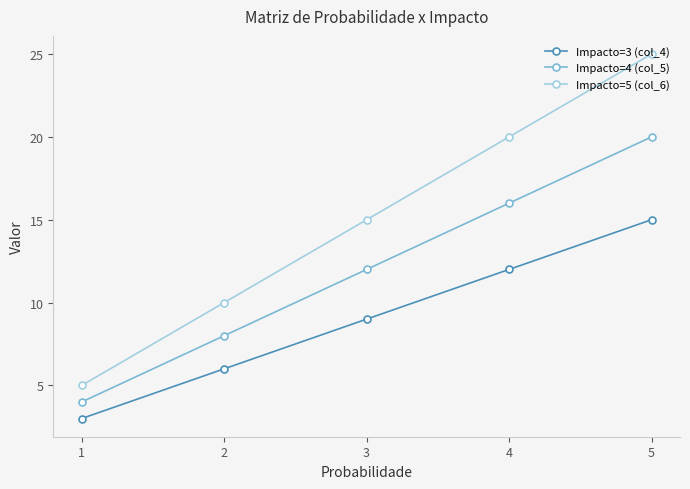

How many values in the Impacto=4 (col_5) series are below 12?

2